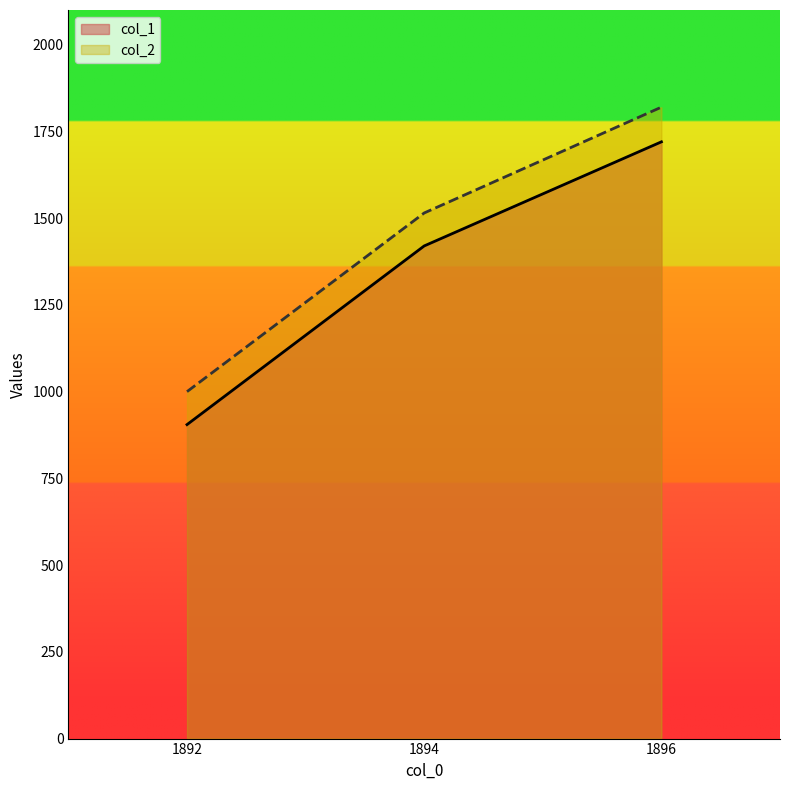

At 1894, list the series in order from smallest to largest.

col_1, col_2